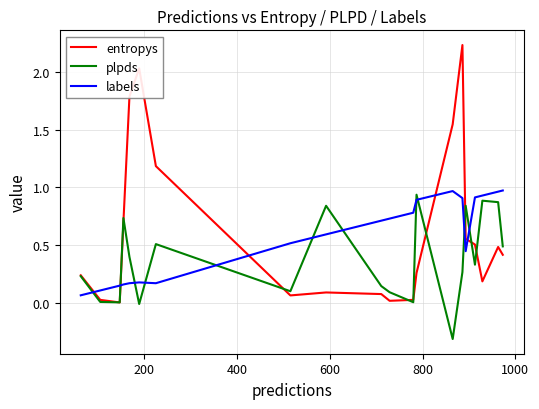

How many intersections are there between labels and plpds?

11